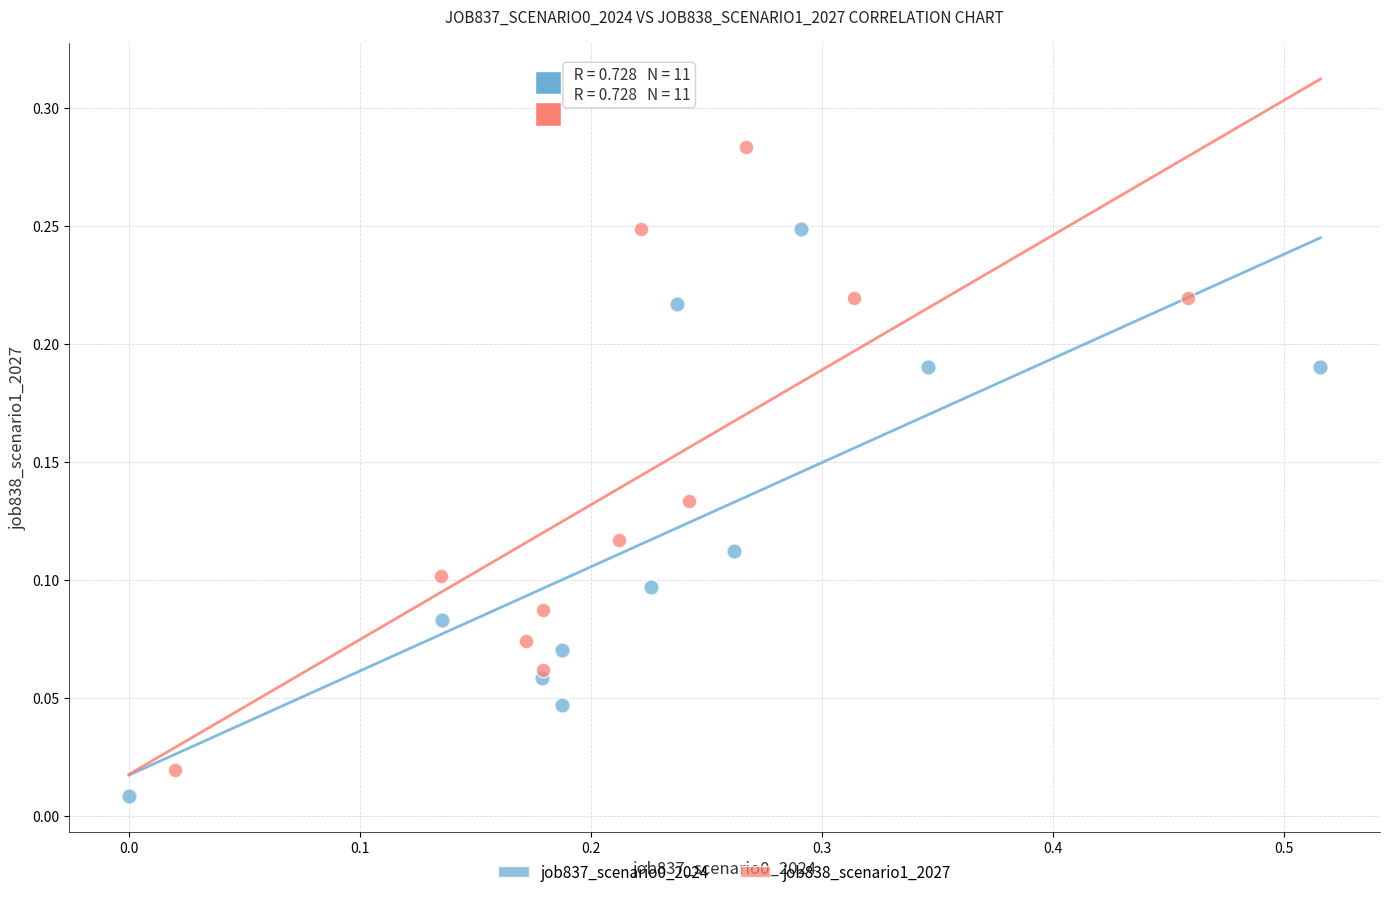

Which series contains the highest Y value?

job838_scenario1_2027